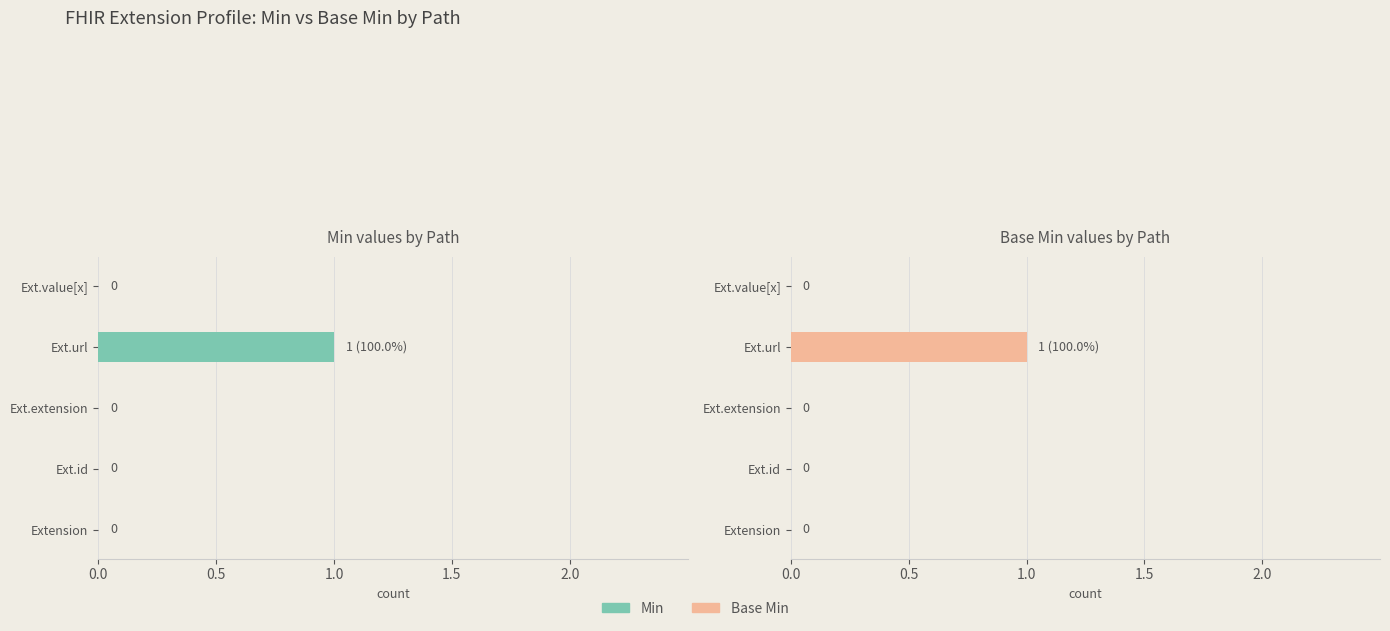

How many categories are shown in the chart?

5